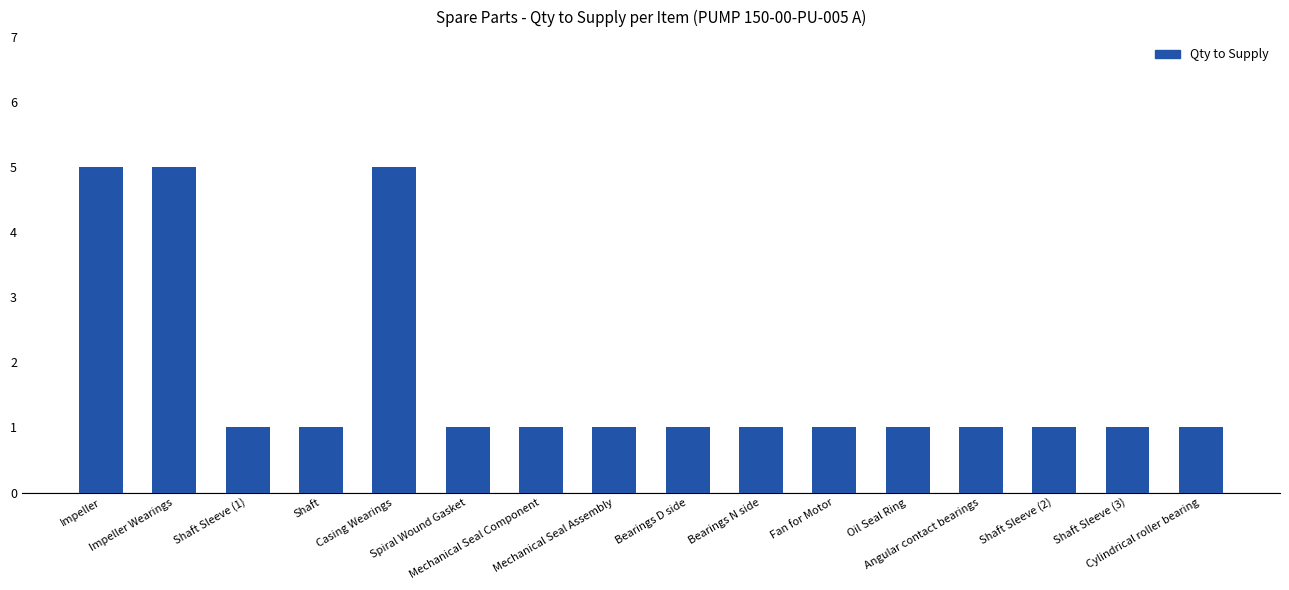

What is the maximum value shown in the chart?

5